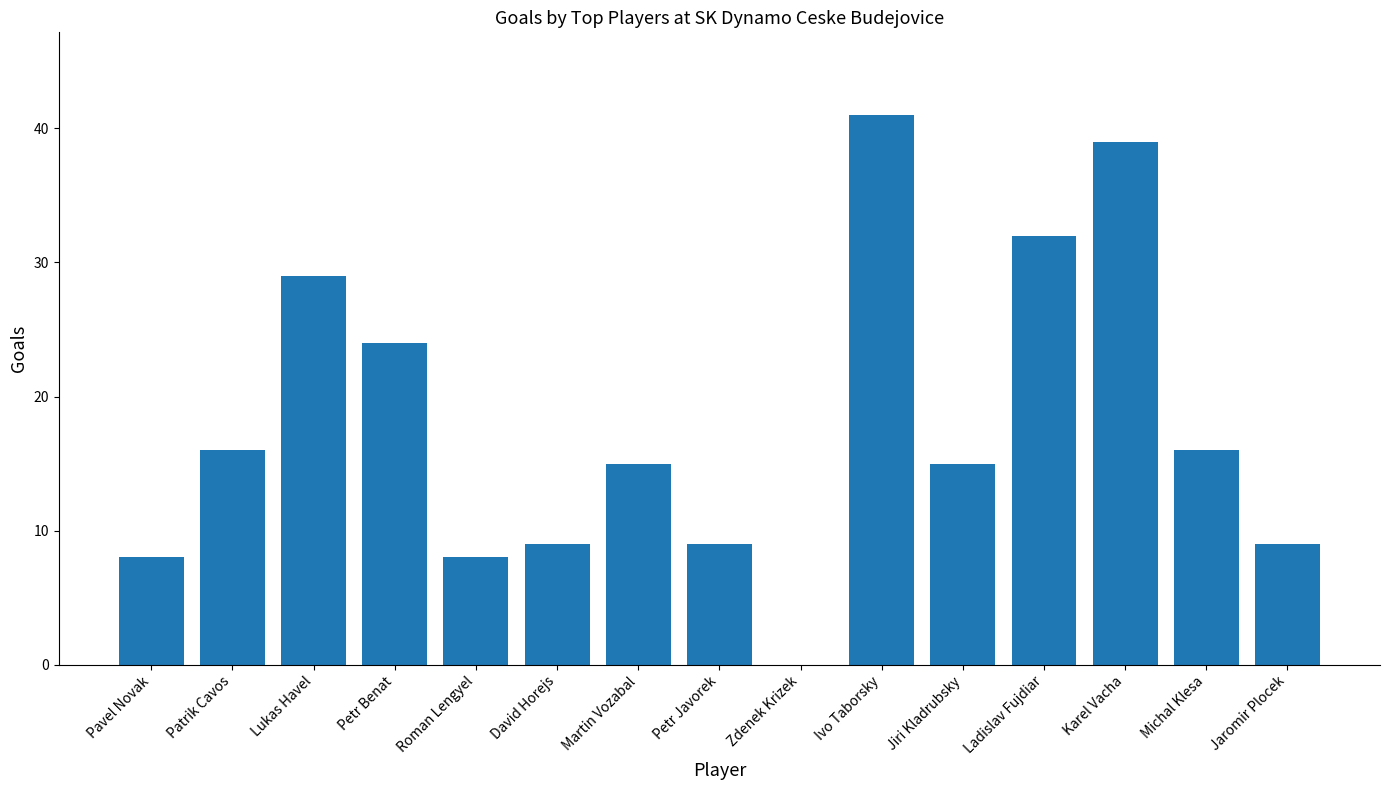

Reading left to right, what are all the values shown in this chart?

8	16	29	24	8	9	15	9	0	41	15	32	39	16	9